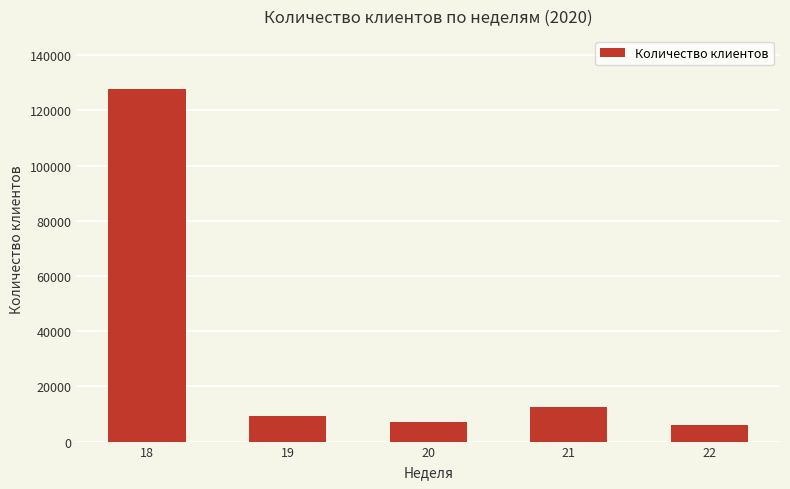

What is the minimum value shown in the chart?

6028